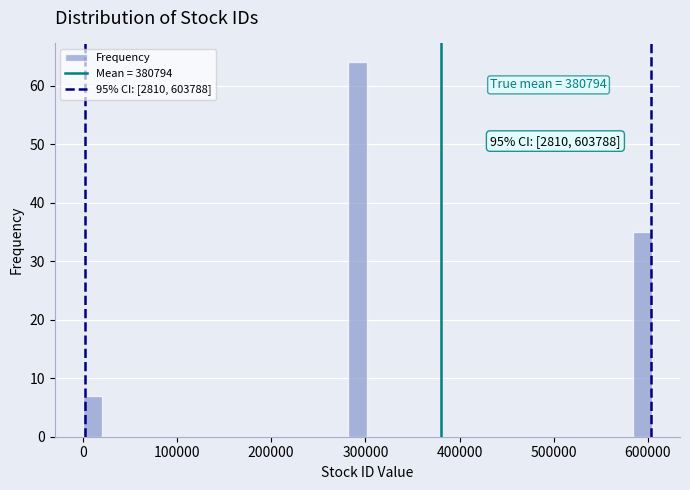

Around what value on the x-axis is the tallest bar? Give the approximate position of its centre, as read against the axis.

290000